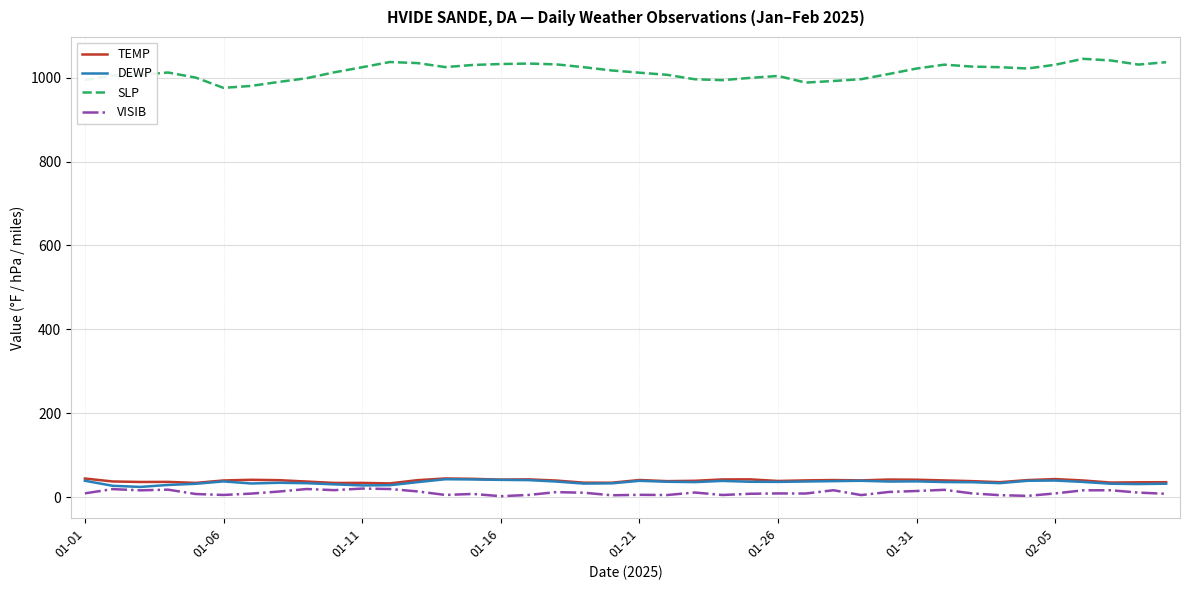

True or false: SLP and DEWP cross at least once.

False